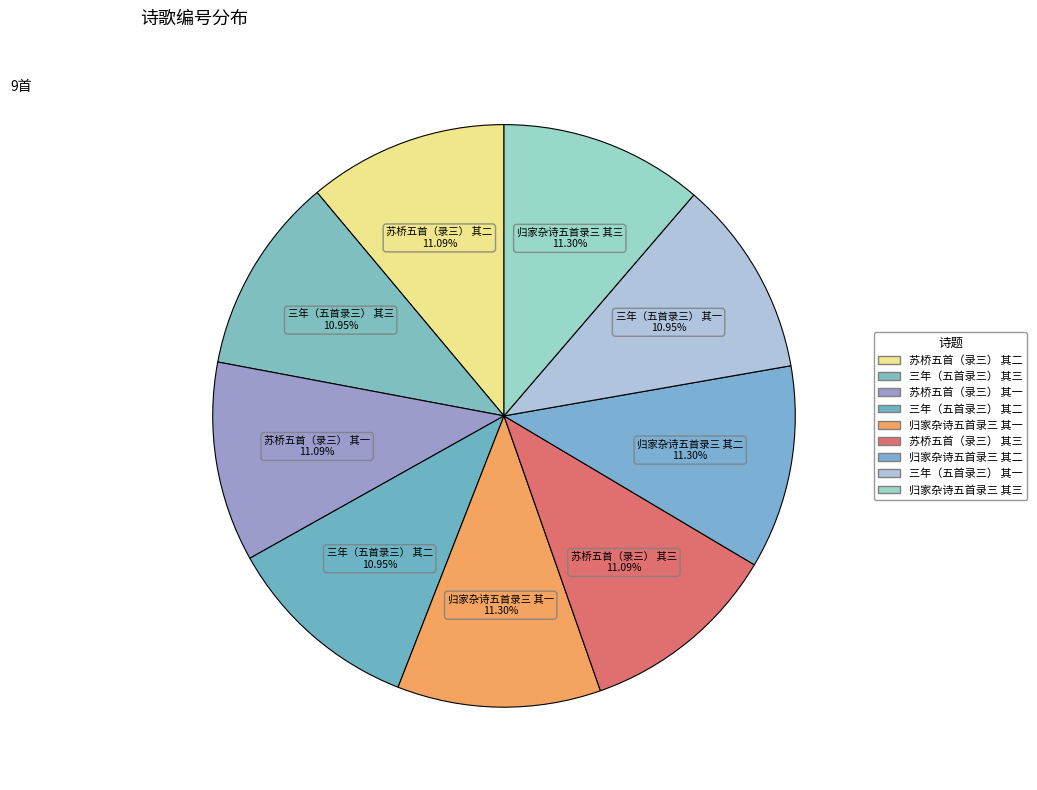

How many slices are in this pie chart?

9